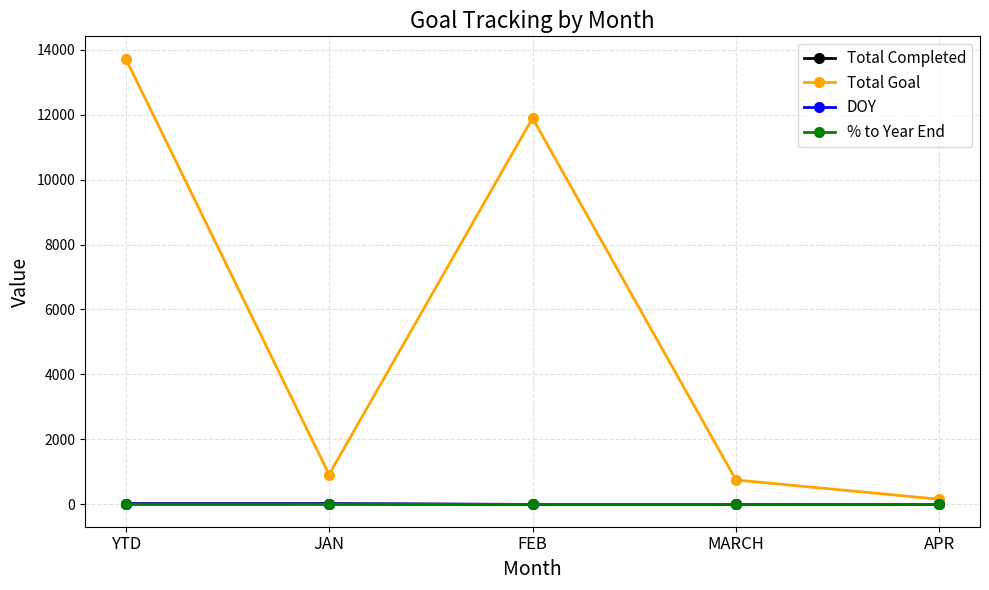

Which category has the highest value across all series?

YTD